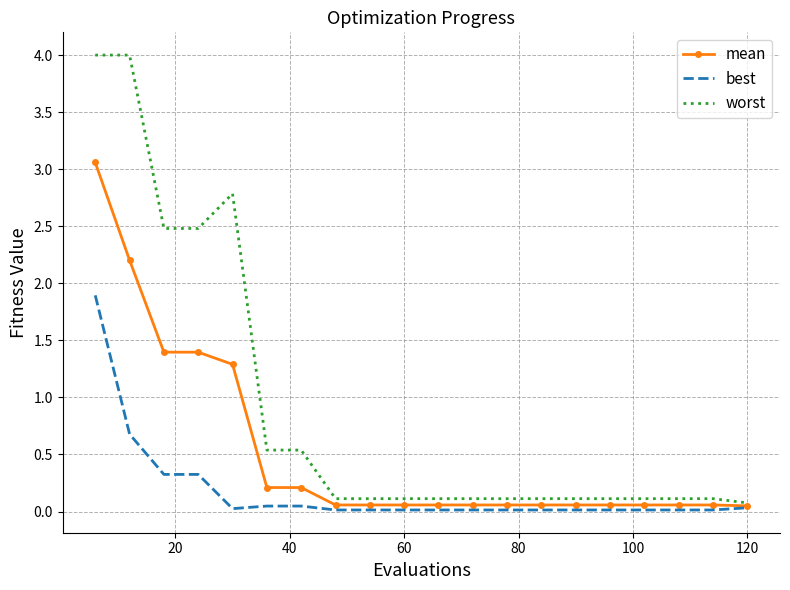

What is the maximum value shown in the chart?

4.0